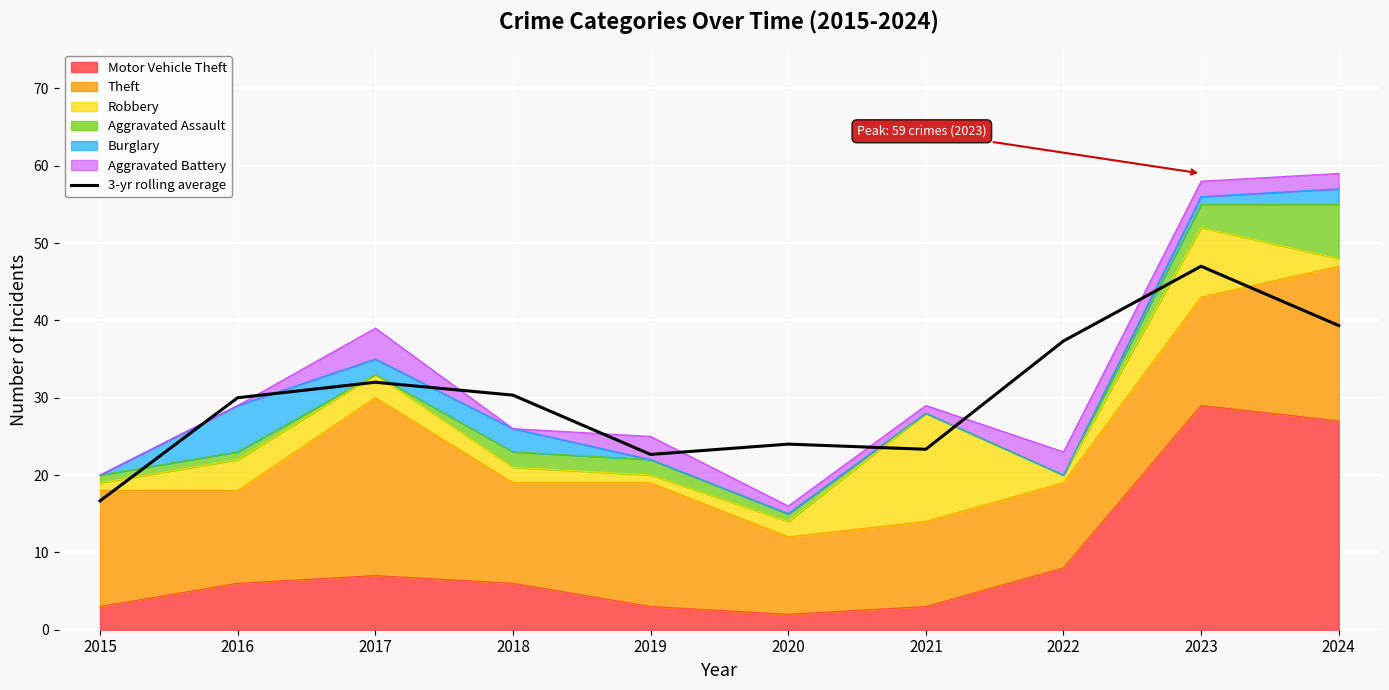

How many lines are shown in the chart?

1